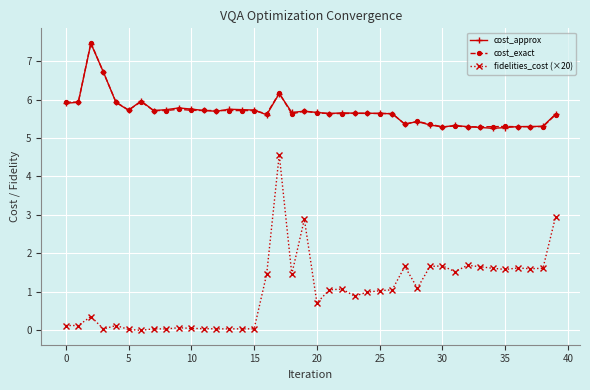

What is the value of the cost_approx point at the 18th from the left?

6.2